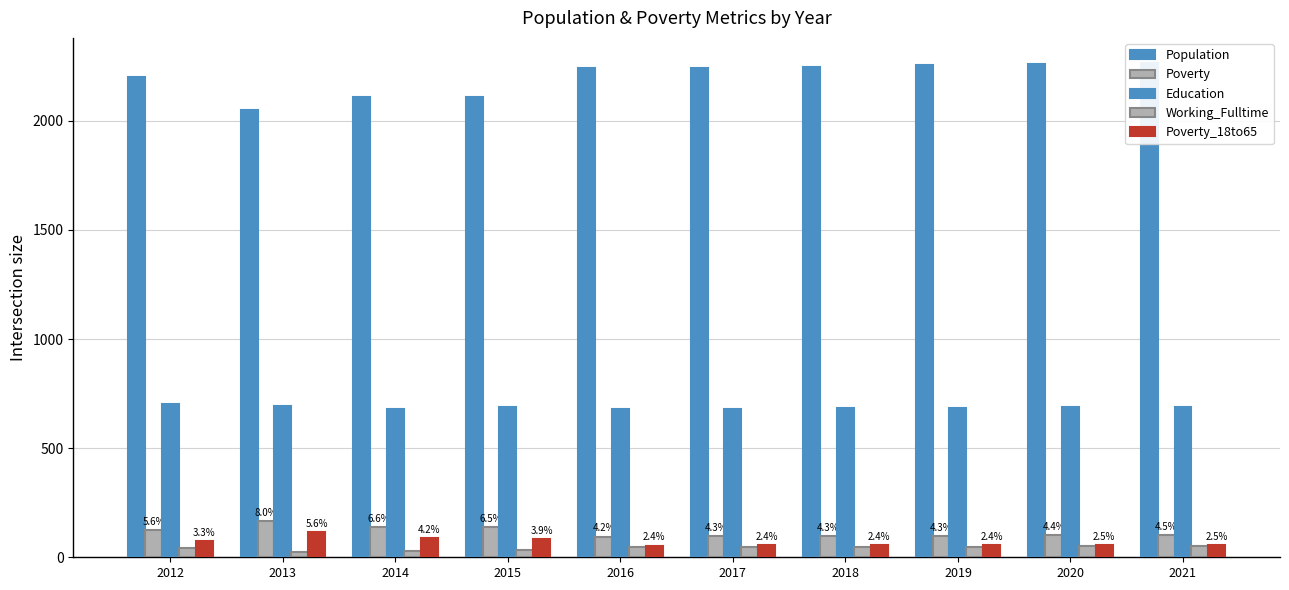

Where does the Poverty series first go above 101?

2012